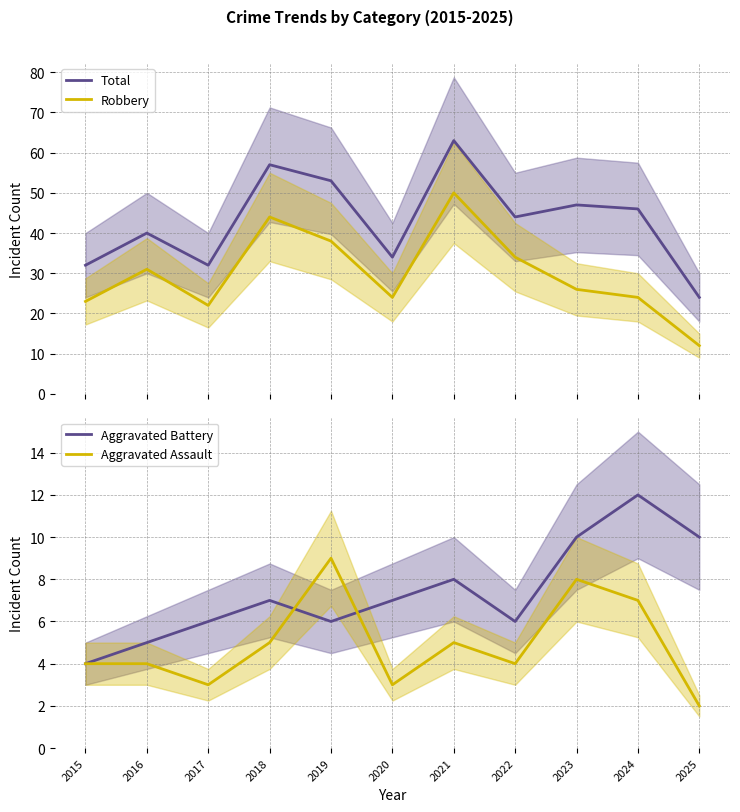

Which category has the highest value across all series?

2021